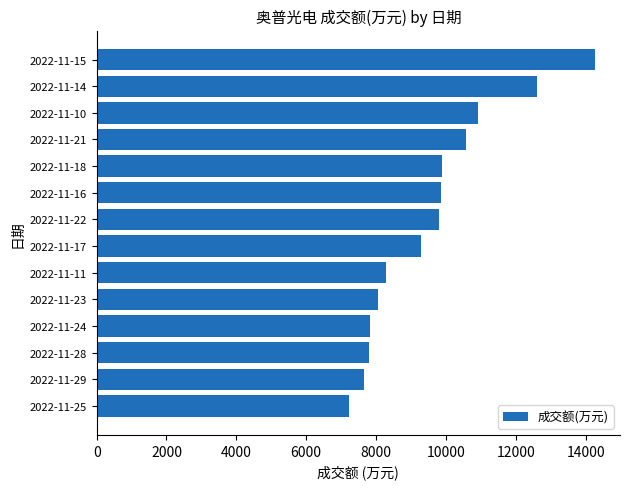

What is the maximum value shown in the chart?

14272